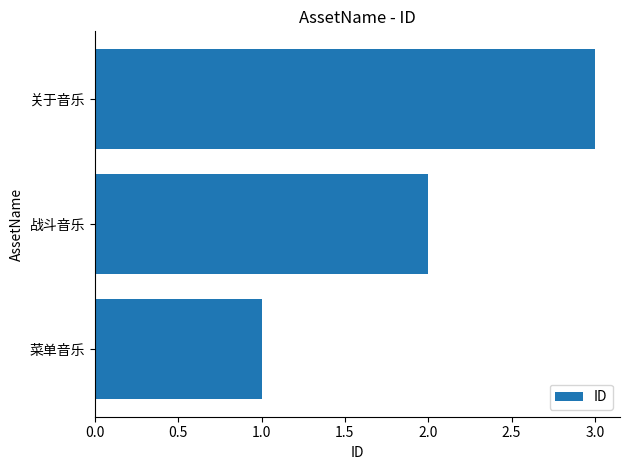

What is the minimum value shown in the chart?

1